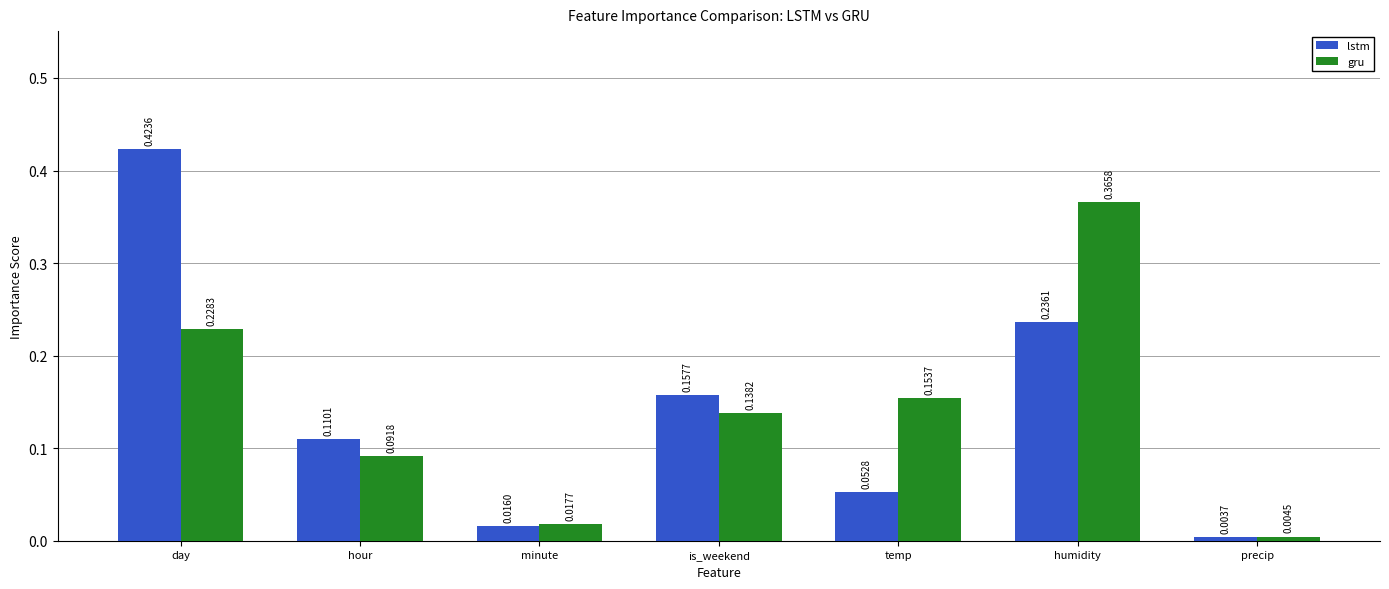

At which label is gru closest to 0?

precip